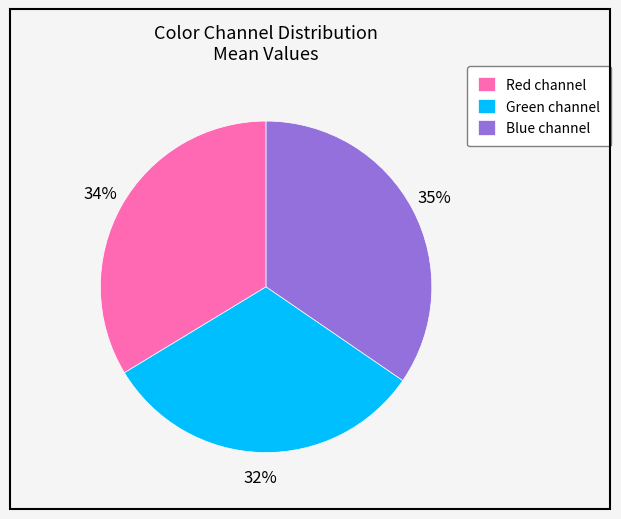

The Green channel slice represents 32% of the pie. True or false?

True